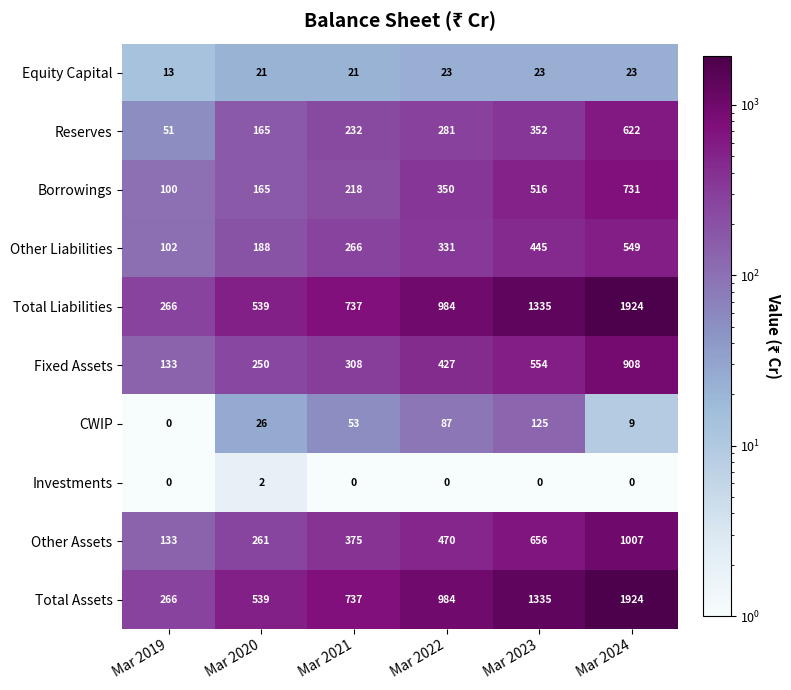

What is the spread (max minus min) of values at Mar 2021?

737